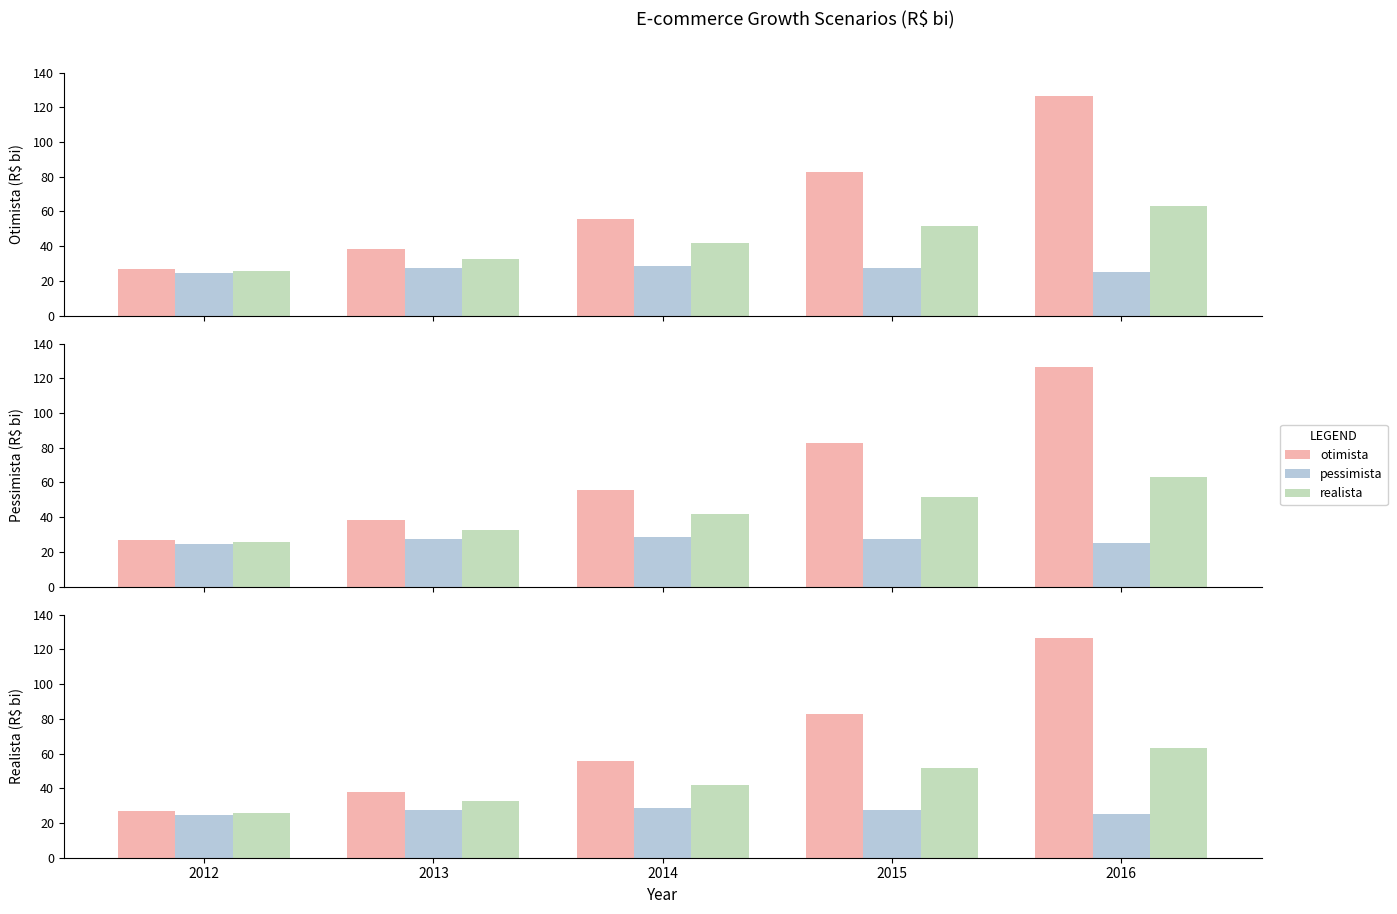

What is the sum of all pessimista values?

133.6